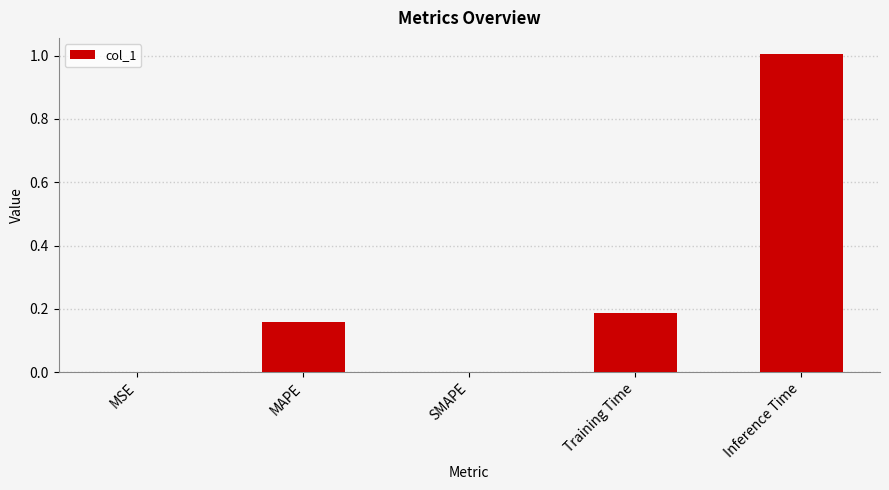

What is the change in value from MSE to Training Time?

+0.2